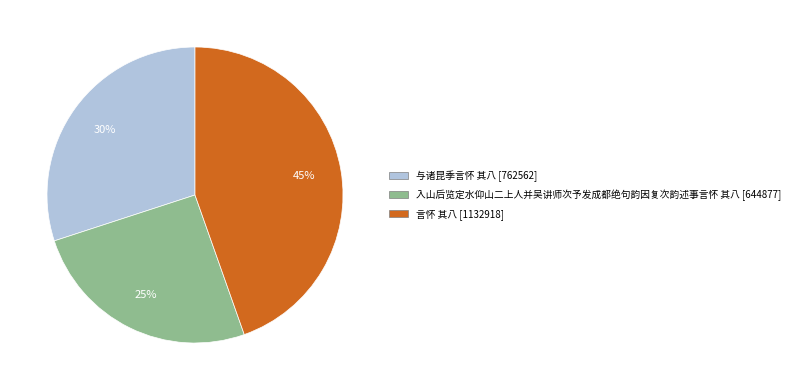

Count the number of slices in the pie.

3